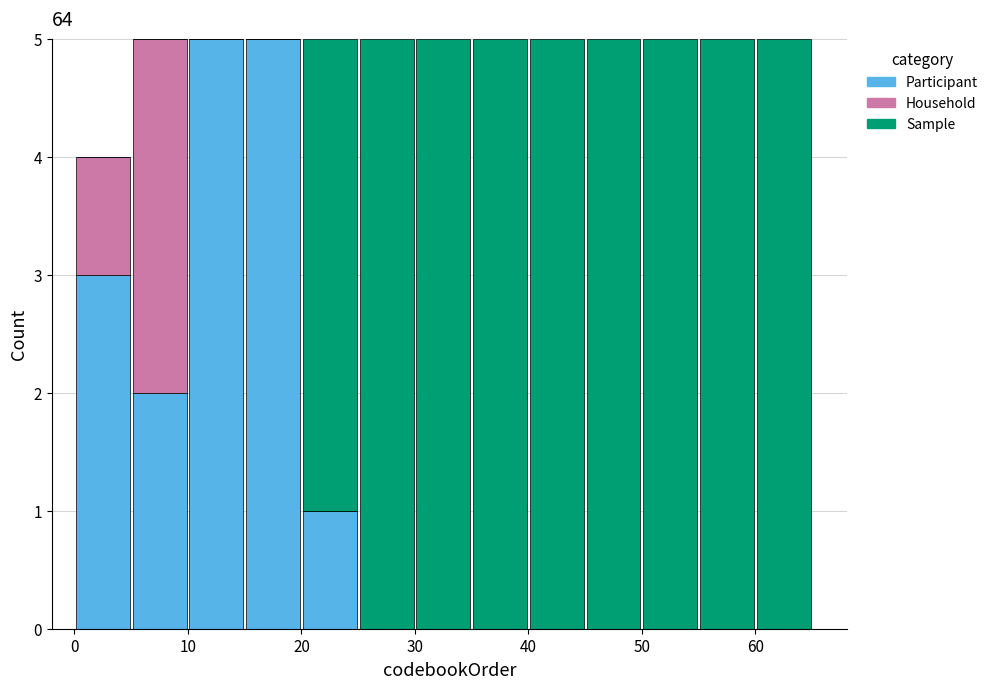

What is the total height of the stacked bar covering 0 to 5 on the x-axis? The values are not printed on the chart, so give them approximately, as read against the axis.

4